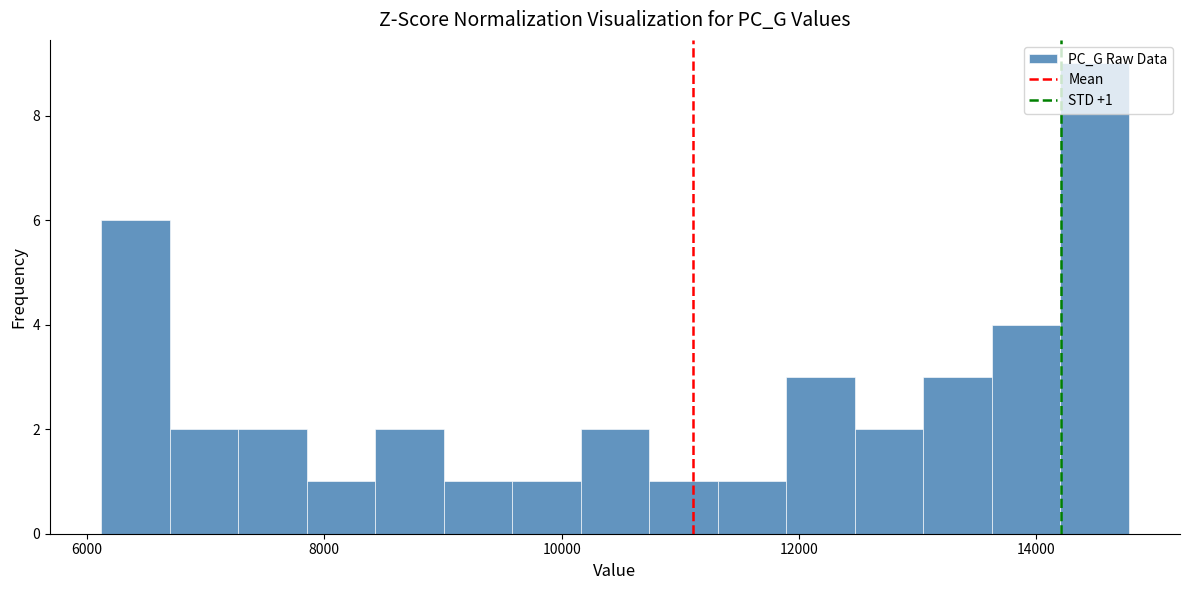

Read against the x-axis, roughly where is the centre of the tallest bar?

14400